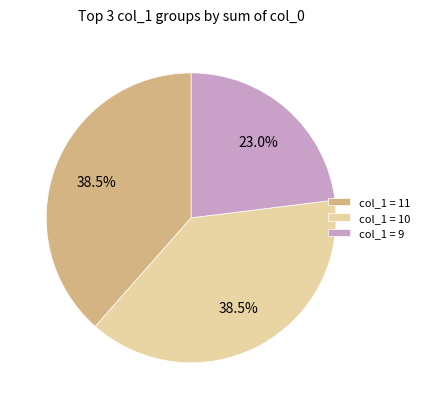

Between col_1 = 9 and col_1 = 10, which is larger?

col_1 = 10